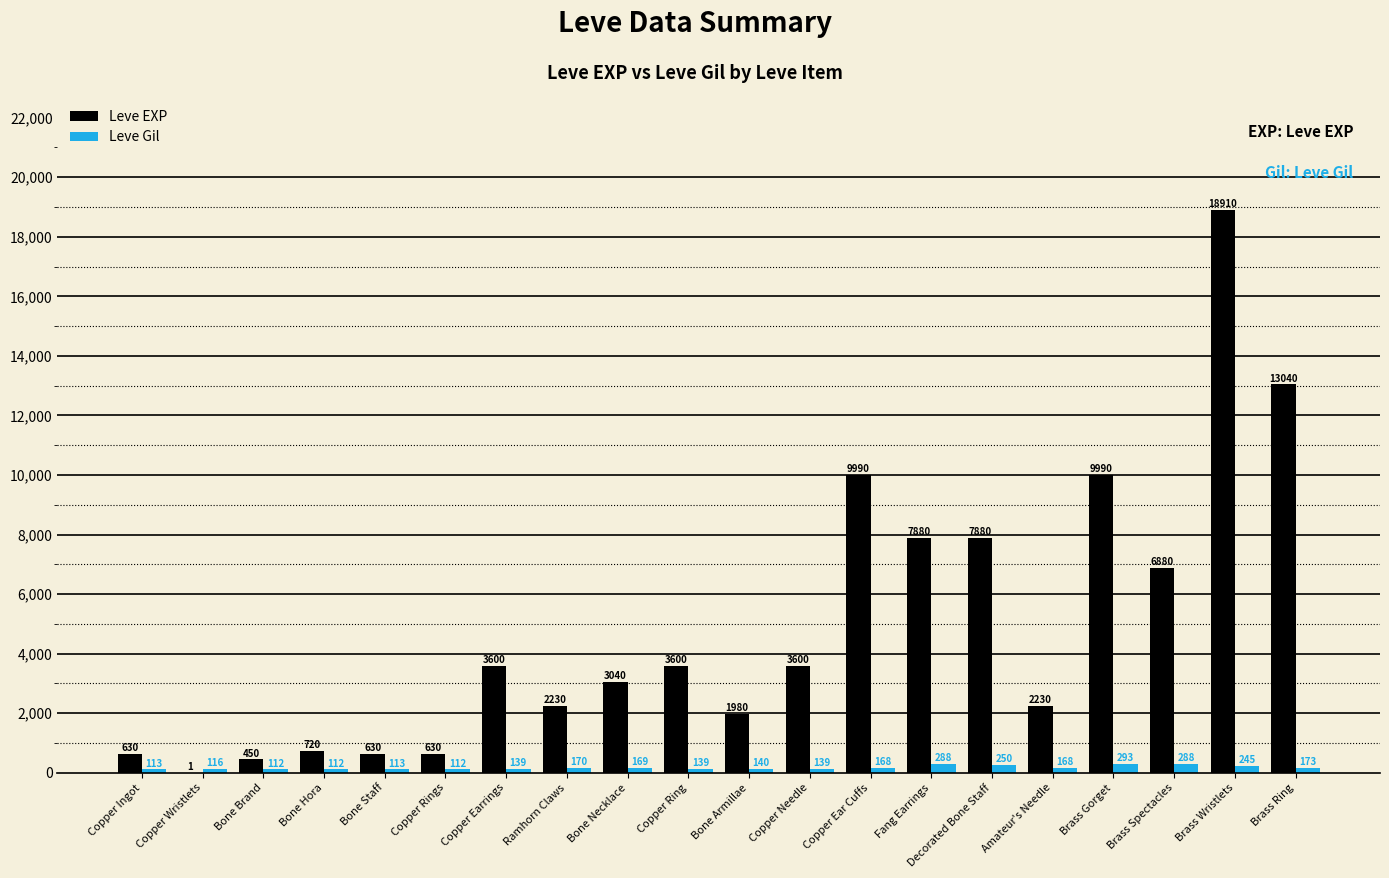

What is the maximum value for Leve EXP?

18910